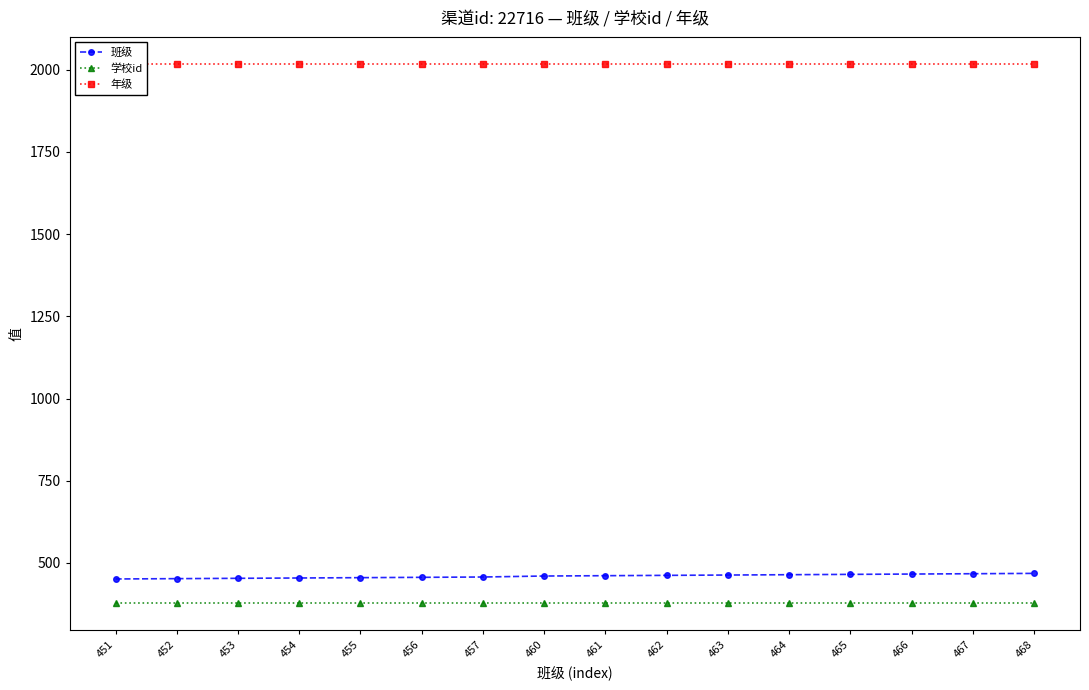

At how many categories does at least one series exceed 1012?

16